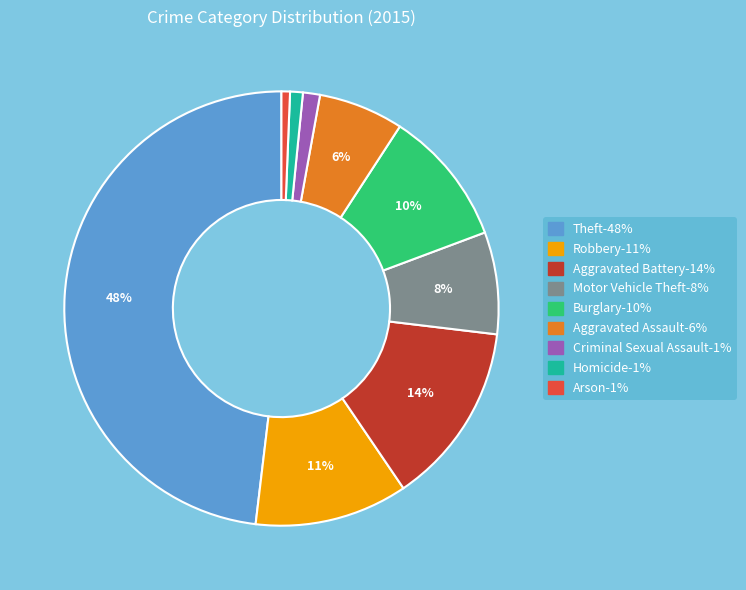

How many segments does this pie chart have?

9